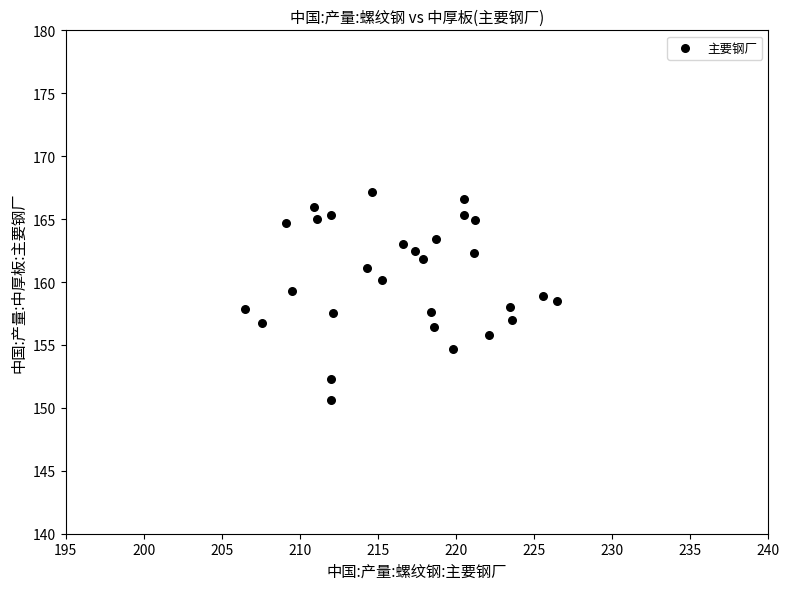

What is the range of X values (max minus min)?

19.9